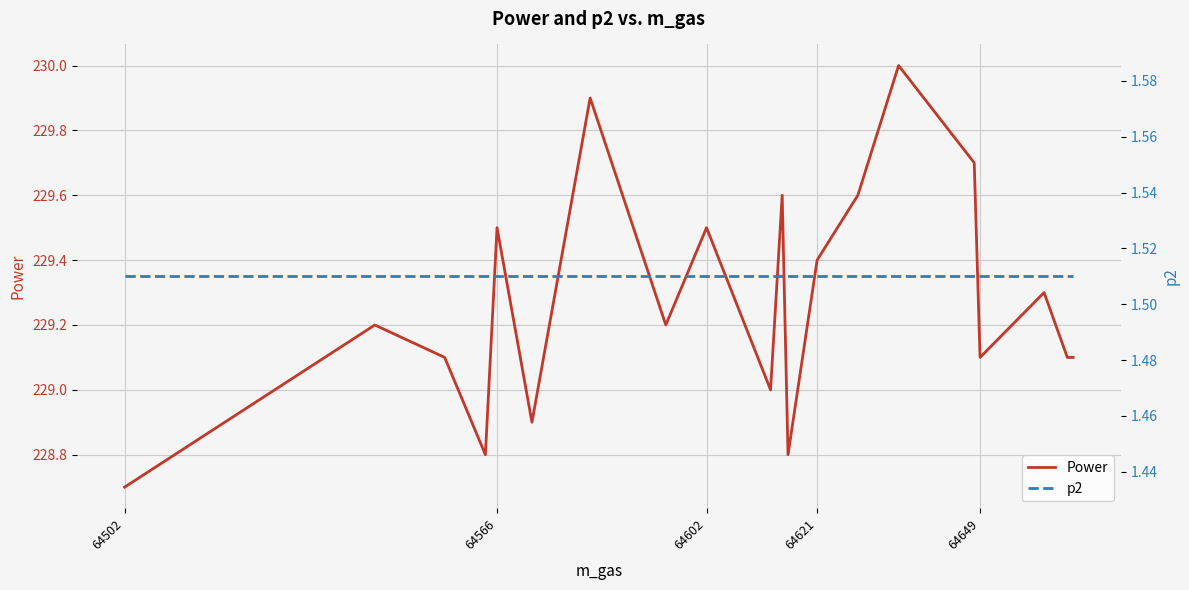

Is it true that Power equals 390.2 at 64649?

False